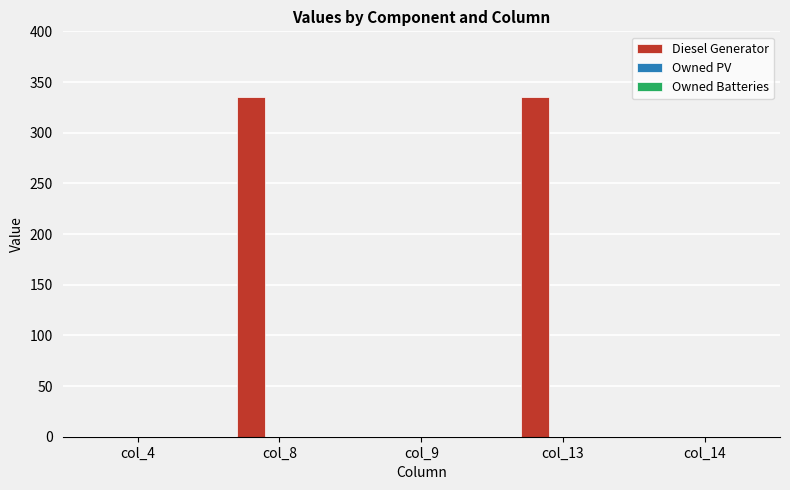

The value at col_8 is 335. True or false?

True